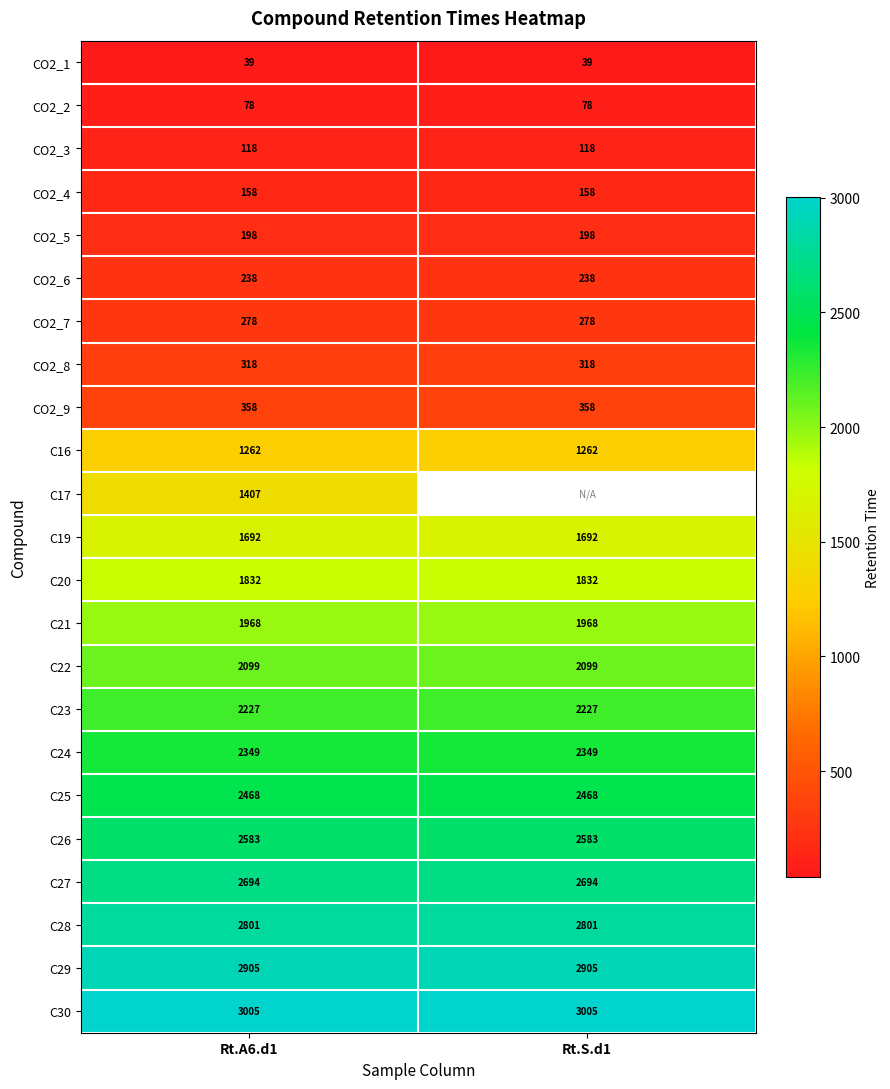

What is the lowest value of the C27 series?

2694